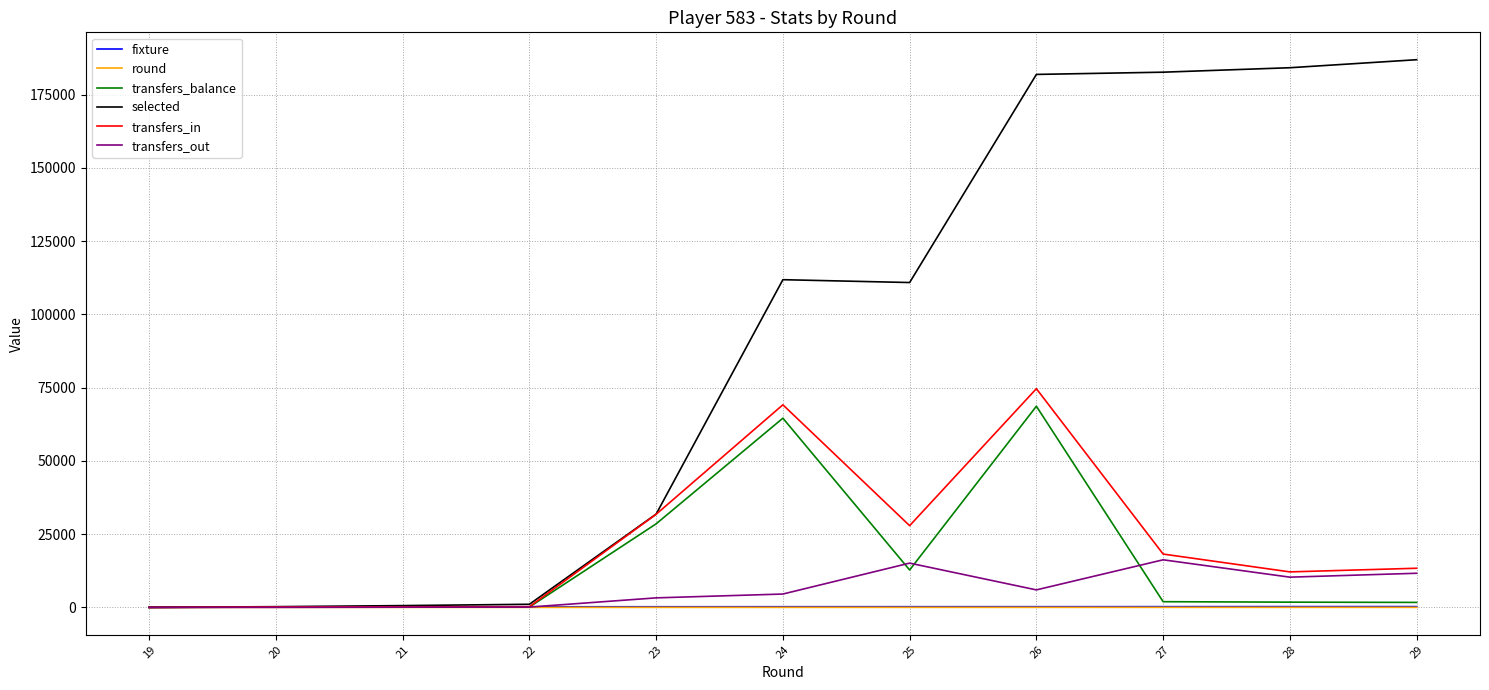

The value of transfers_in at 24 is 99173. True or false?

False